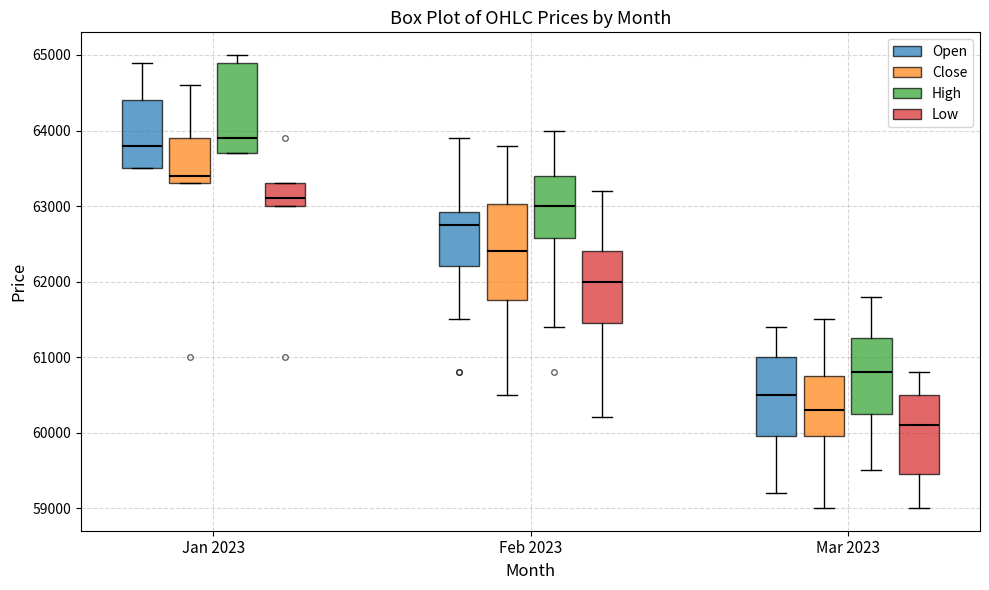

Reading left to right, transcribe this box plot: for each box, give where its median line is, the range the box spans, and where its two whiskers end, as read against the y-axis. The values are not printed on the chart, so give them approximately, as read against the axis.

Jan 2023 (Open): median 63800, box 63500 to 64400, whiskers 63500 to 64900
Jan 2023 (Close): median 63400, box 63300 to 63900, whiskers 63300 to 64600
Jan 2023 (High): median 63900, box 63700 to 64900, whiskers 63700 to 65000
Jan 2023 (Low): median 63100, box 63000 to 63300, whiskers 63000 to 63300
Feb 2023 (Open): median 62800, box 62200 to 62900, whiskers 61500 to 63900
Feb 2023 (Close): median 62400, box 61800 to 63000, whiskers 60500 to 63800
Feb 2023 (High): median 63000, box 62600 to 63400, whiskers 61400 to 64000
Feb 2023 (Low): median 62000, box 61500 to 62400, whiskers 60200 to 63200
Mar 2023 (Open): median 60500, box 60000 to 61000, whiskers 59200 to 61400
Mar 2023 (Close): median 60300, box 60000 to 60800, whiskers 59000 to 61500
Mar 2023 (High): median 60800, box 60300 to 61300, whiskers 59500 to 61800
Mar 2023 (Low): median 60100, box 59500 to 60500, whiskers 59000 to 60800